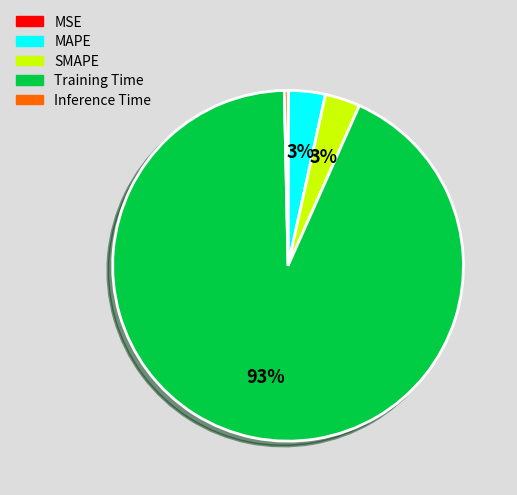

Is MAPE the majority of the pie?

No